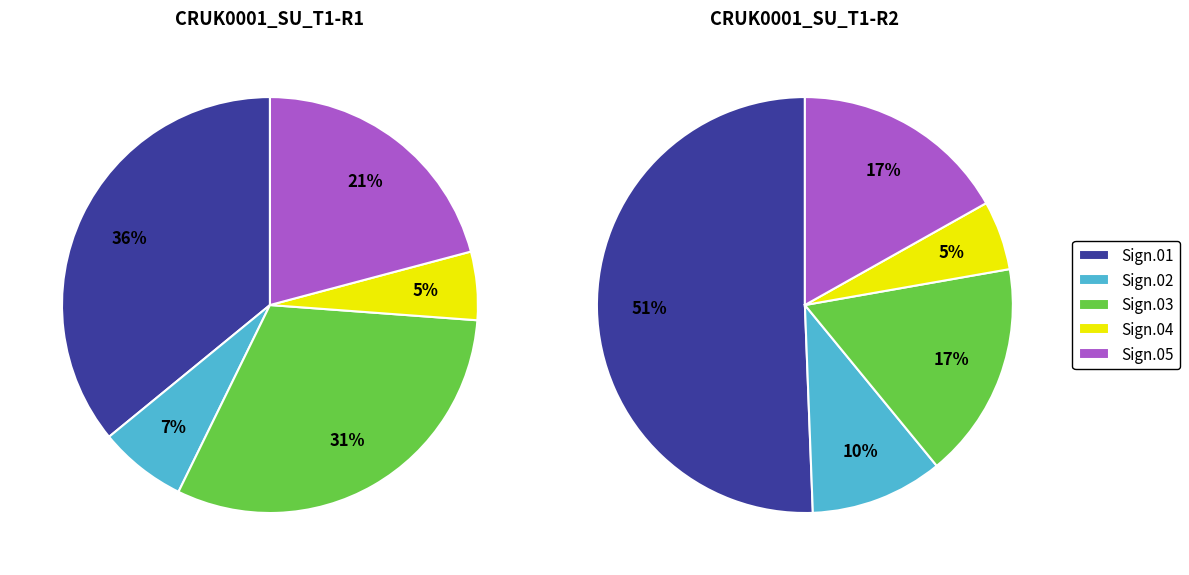

Which has a higher value, Sign.03 or Sign.02?

Sign.03